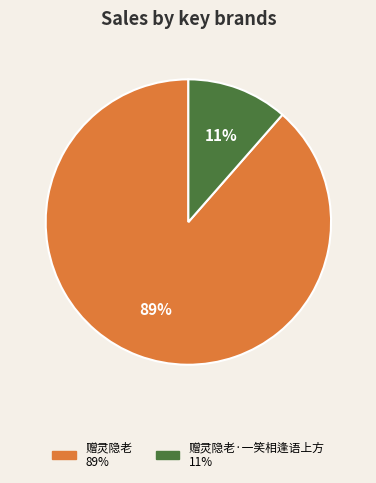

Is there any slice that represents more than half of the pie?

Yes